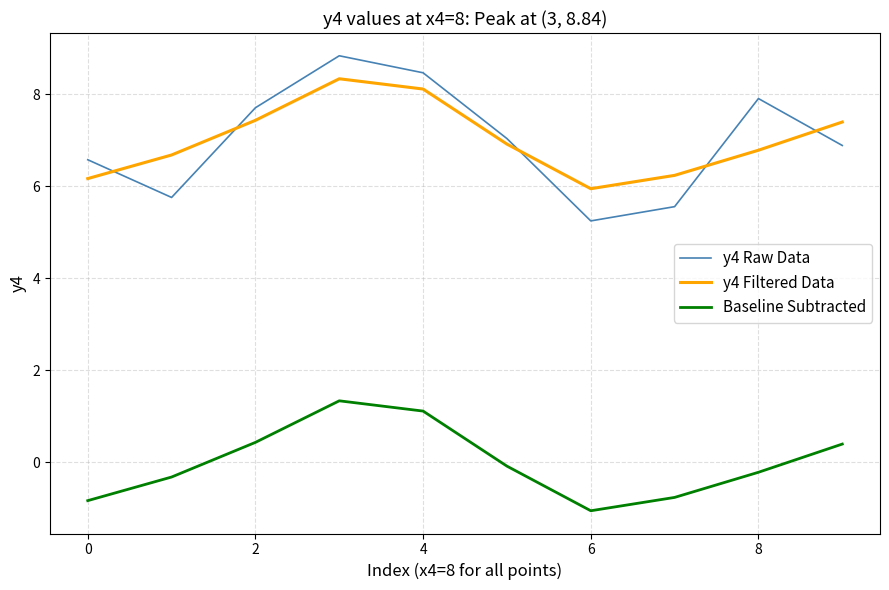

List the series in order of their peak value, lowest first.

Baseline Subtracted, y4 Filtered Data, y4 Raw Data